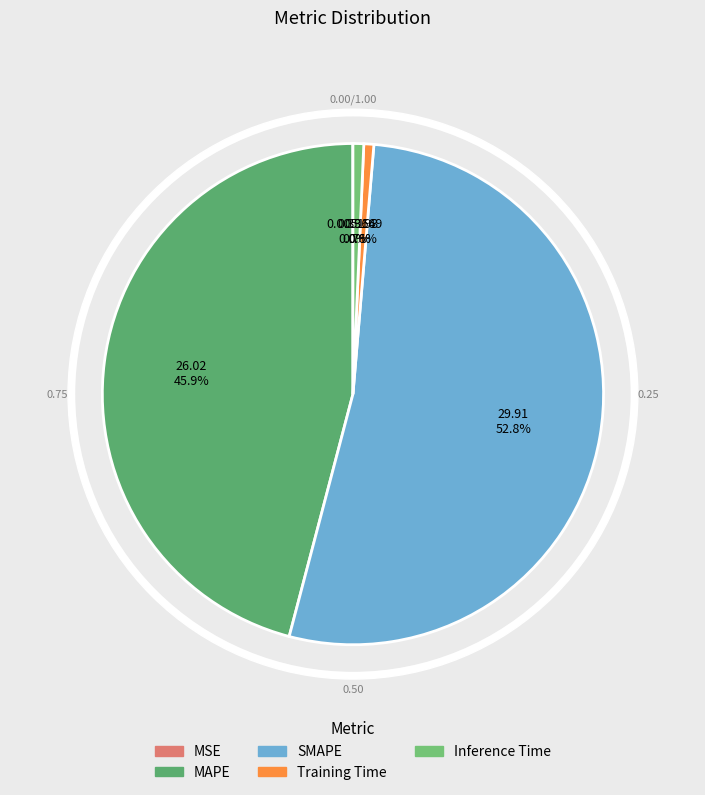

Rank the categories by value from highest to lowest.

SMAPE, MAPE, Inference Time, Training Time, MSE